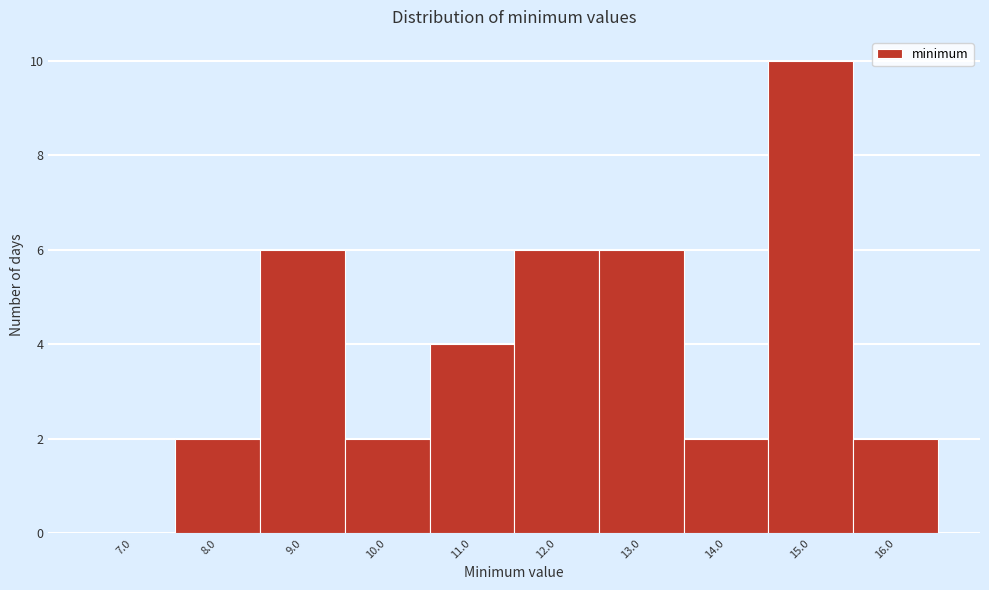

Reading left to right, transcribe this chart: for each bar, give the range it covers on the x-axis and its height. The values are not printed on the chart, so give them approximately, as read against the axis.

6.5 to 7.5: 0
7.5 to 8.5: 2
8.5 to 9.5: 6
9.5 to 10.5: 2
10.5 to 11.5: 4
11.5 to 12.5: 6
12.5 to 13.5: 6
13.5 to 14.5: 2
14.5 to 15.5: 10
15.5 to 16.5: 2